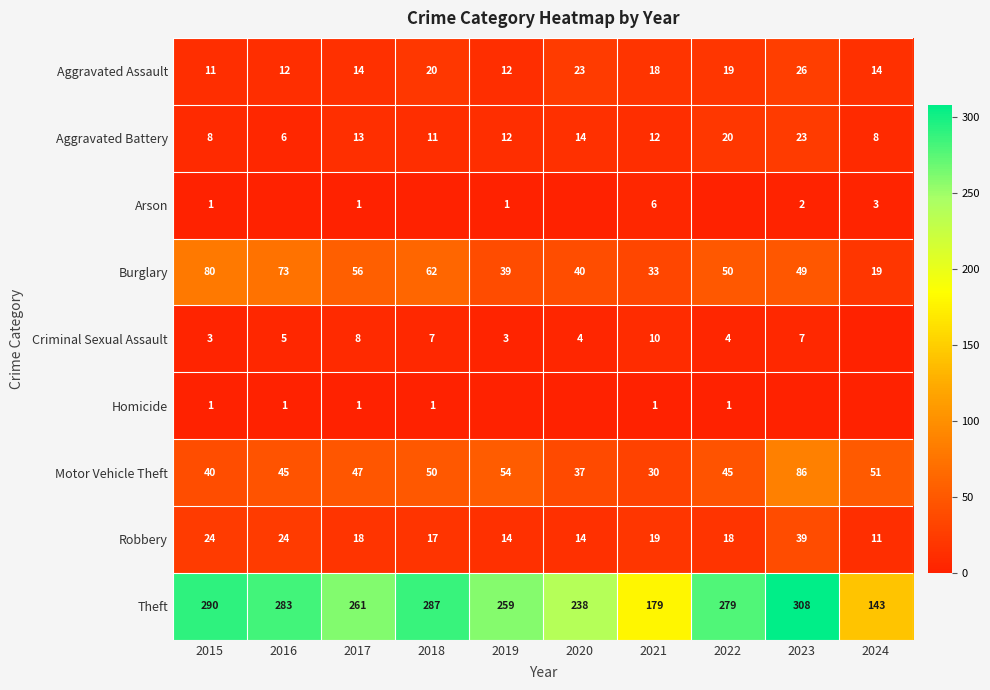

Is it true that Theft equals 279 at 2022?

True